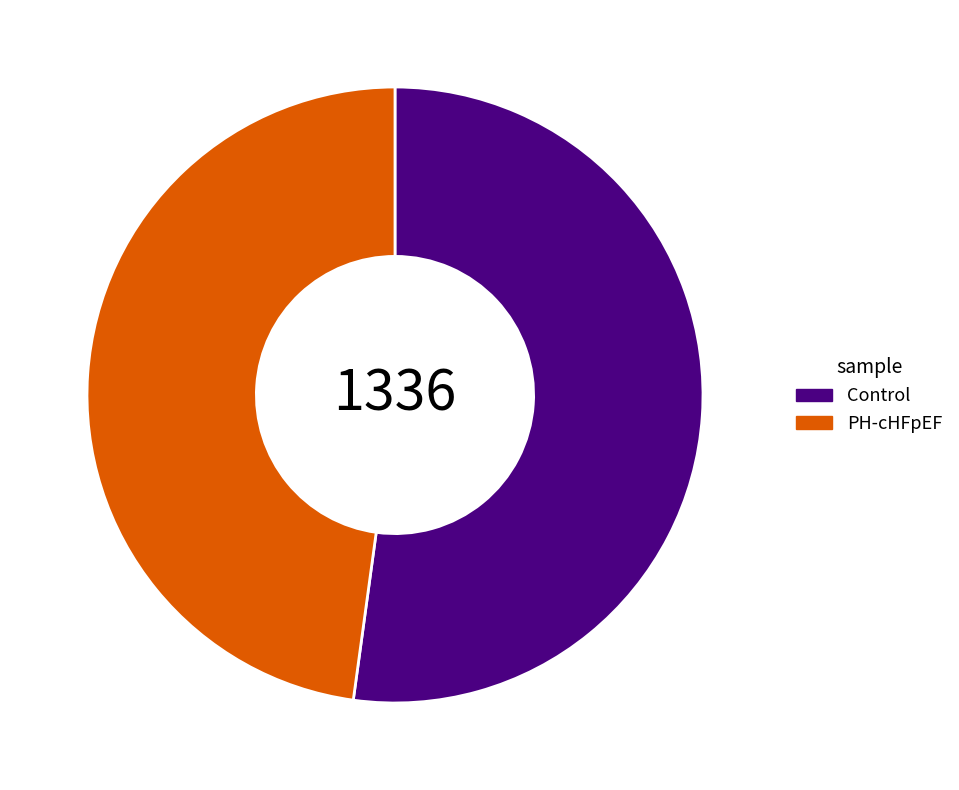

Is Control the majority of the pie?

Yes